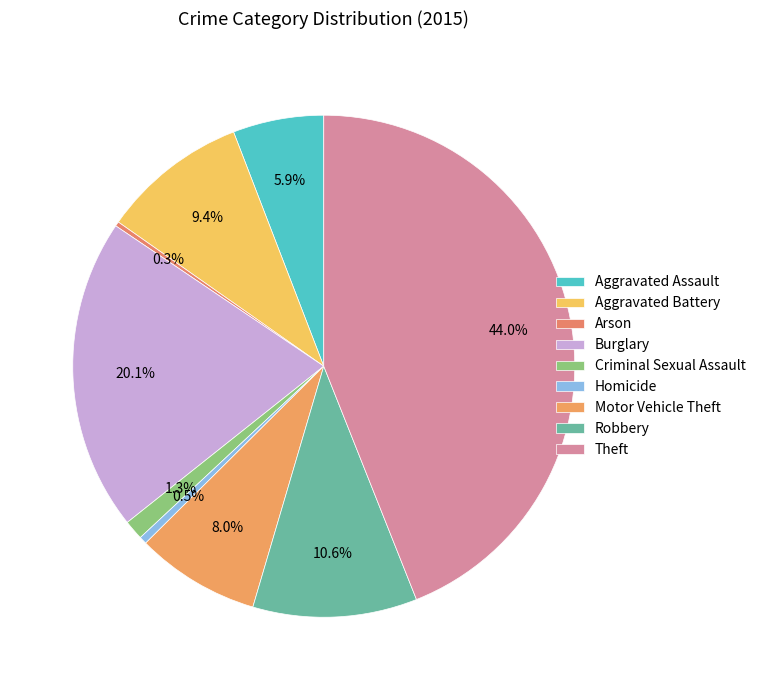

To the nearest percent, what is the difference between the largest and smallest slice percentages?

44%